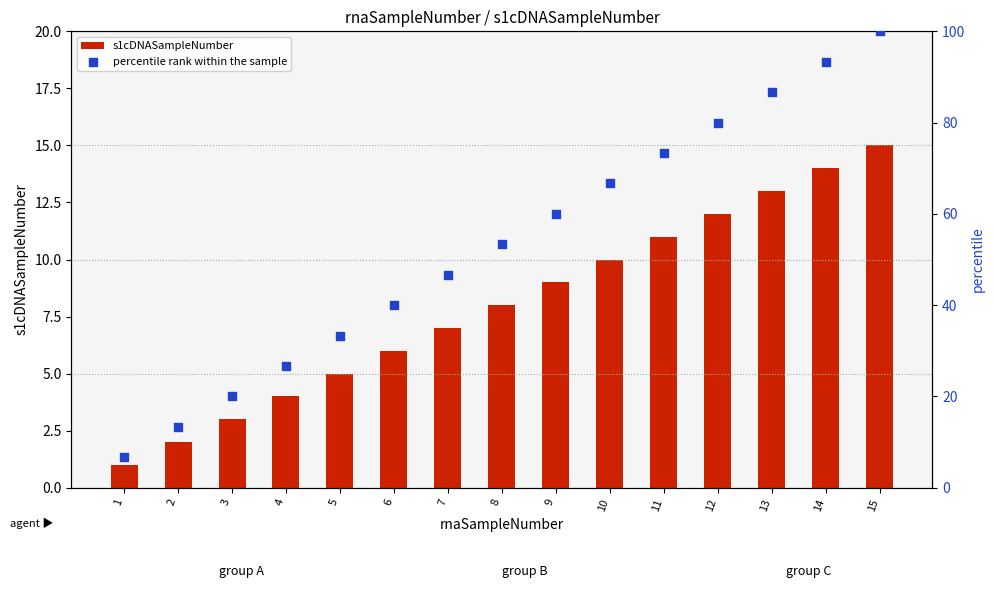

Which series contains the lowest Y value?

s1cDNASampleNumber